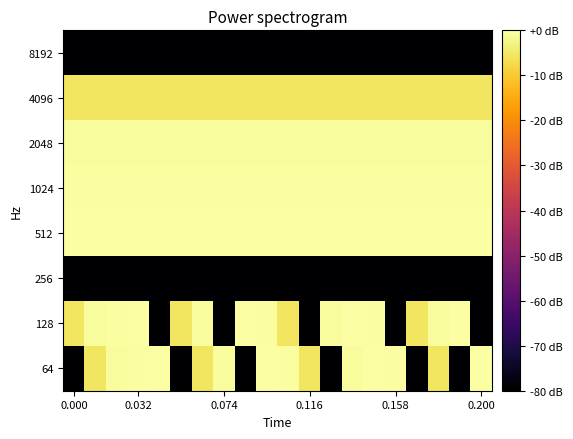

How many distinct data groups are displayed?

8